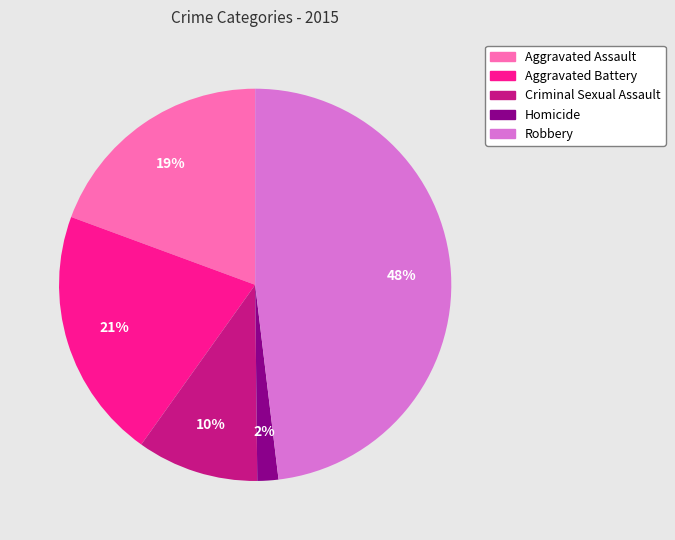

True or false: Aggravated Assault accounts for 19% of the total.

True